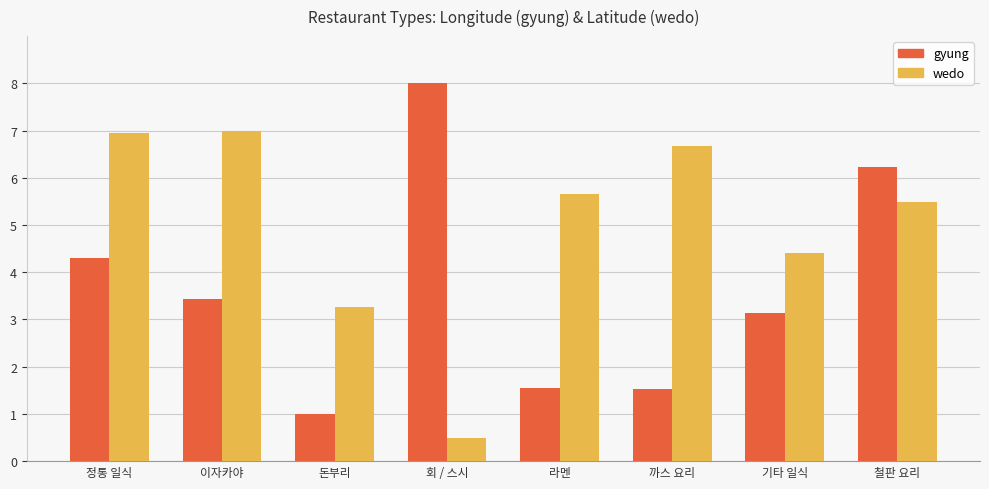

Is it true that gyung equals 1.7 at 회 / 스시?

False